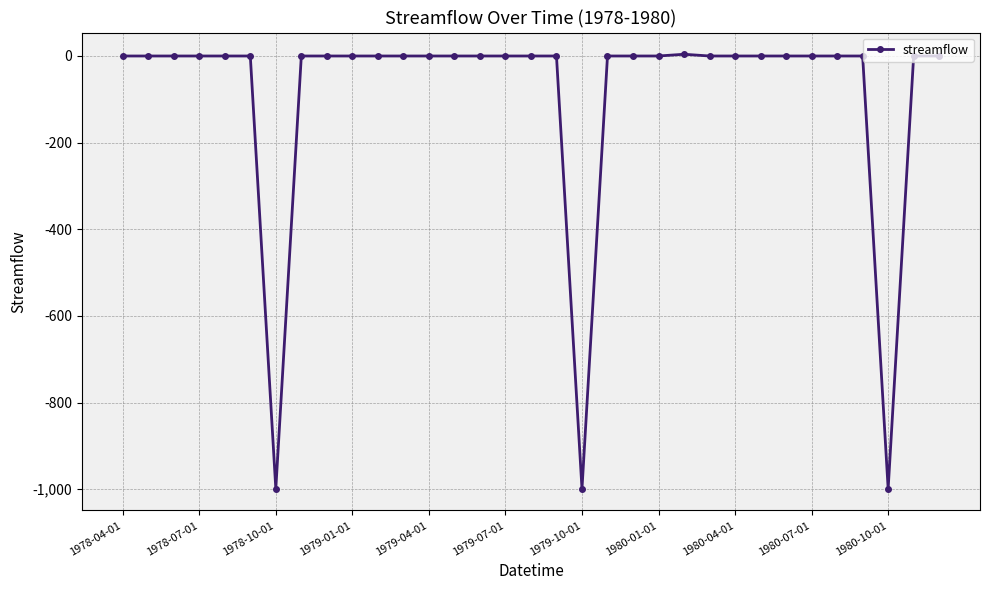

What is the minimum value shown in the chart?

-999